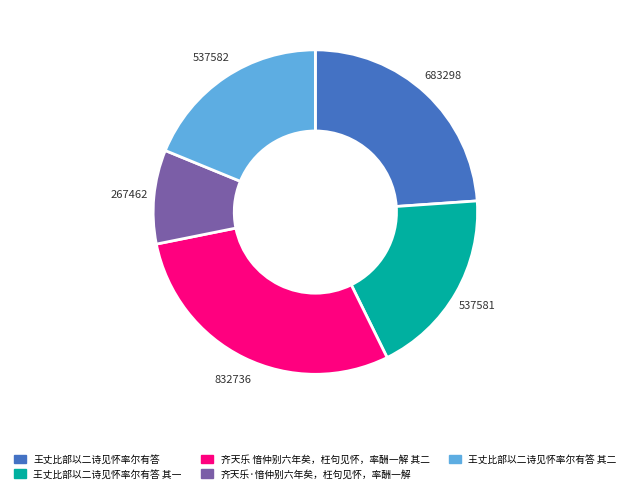

Is there a majority slice in this chart?

No